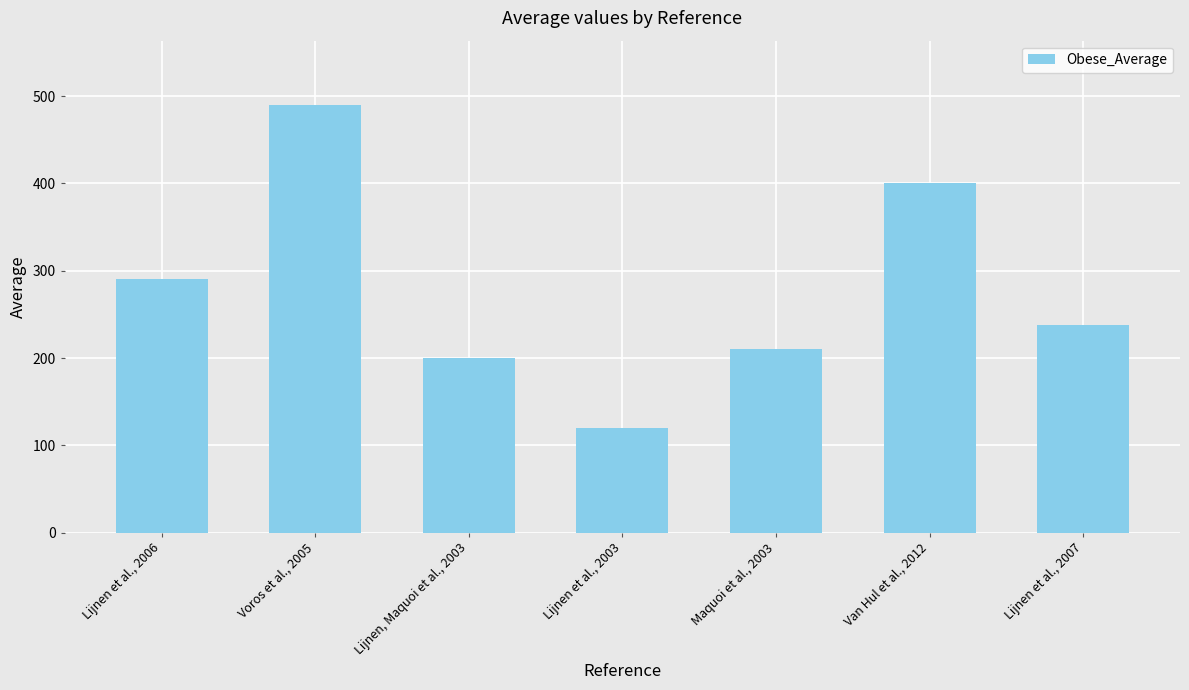

How many bars are there in total?

7